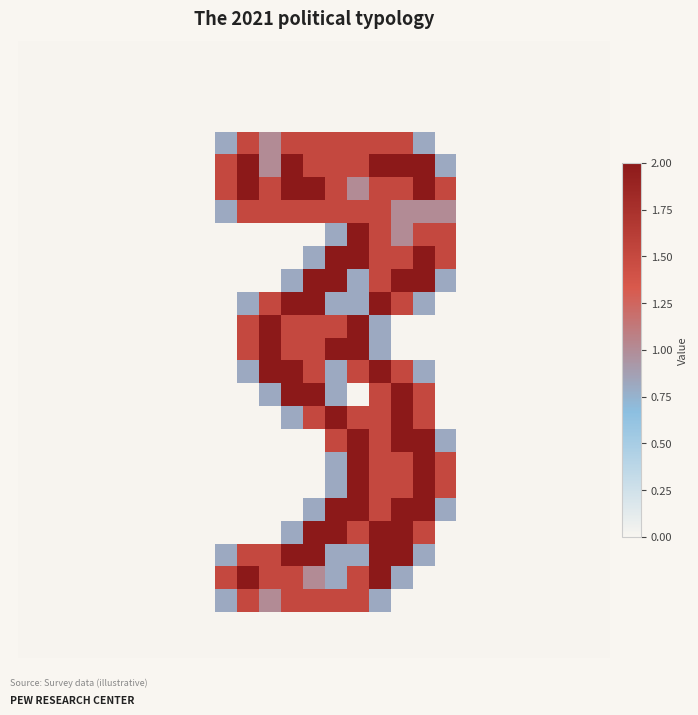

At how many categories does at least one series exceed 1?

11